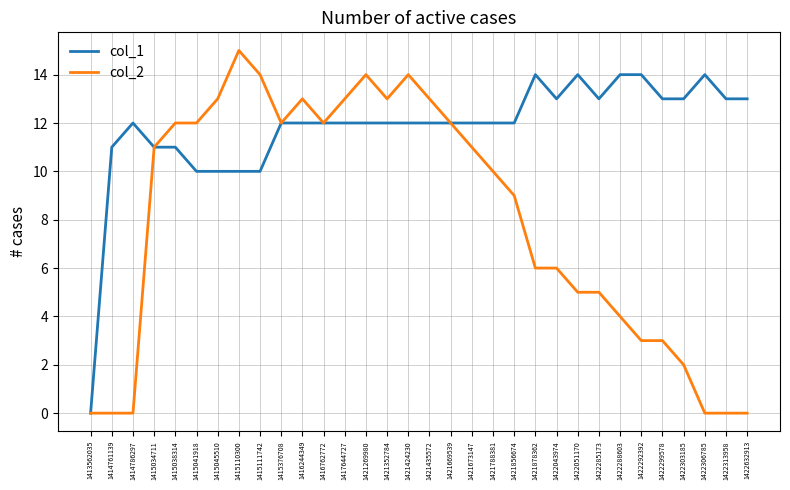

Is the value of col_2 at 1421352784 greater than the value of col_1 at 1421878362?

No